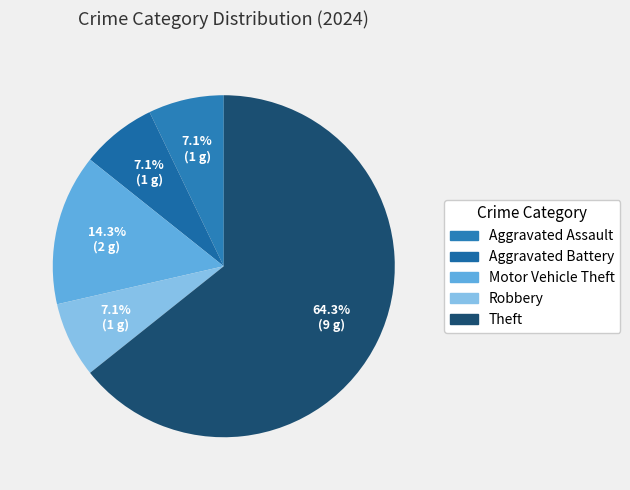

Count the number of slices in the pie.

5